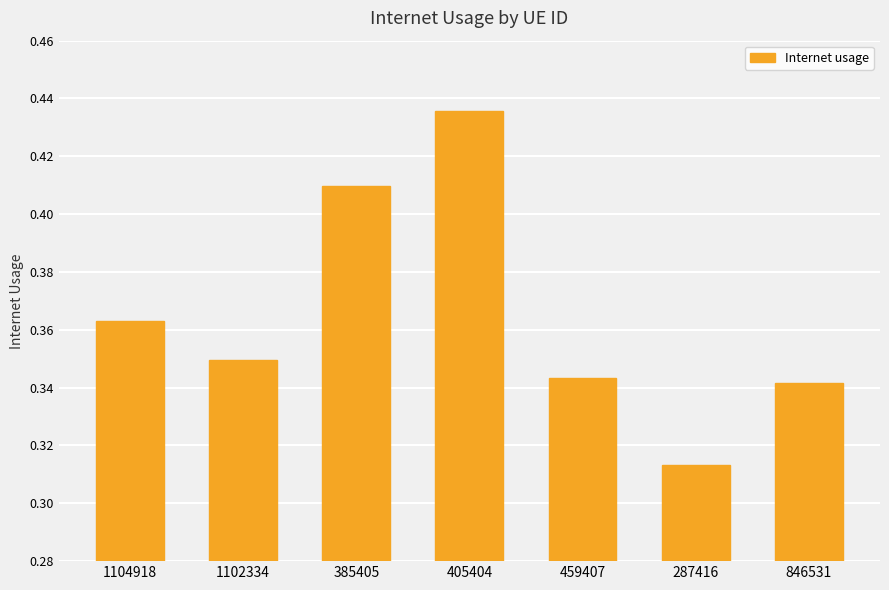

What is the sum of the values at 459407 and 385405?

0.8